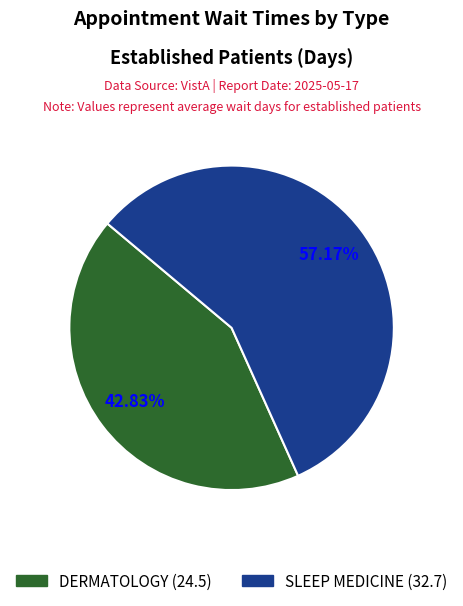

Does any single category account for the majority?

Yes